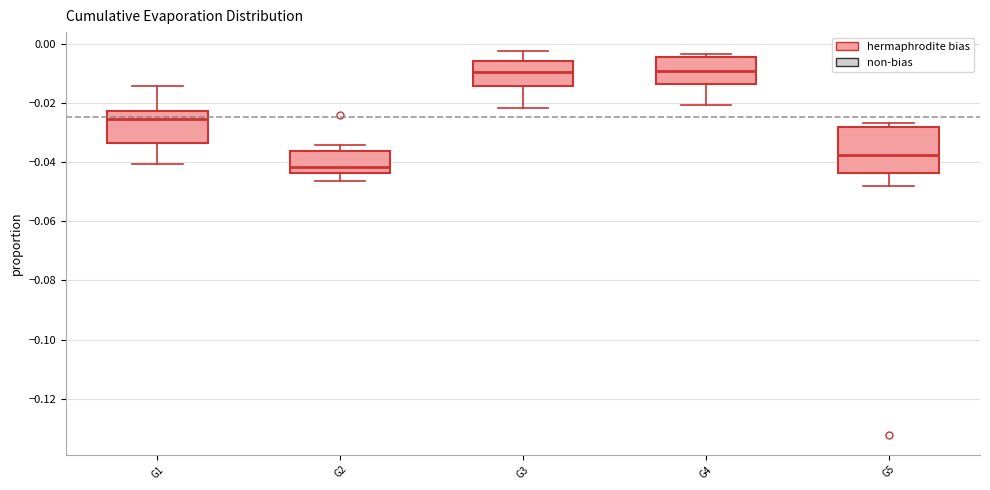

Which box has the lowest median line?

G2